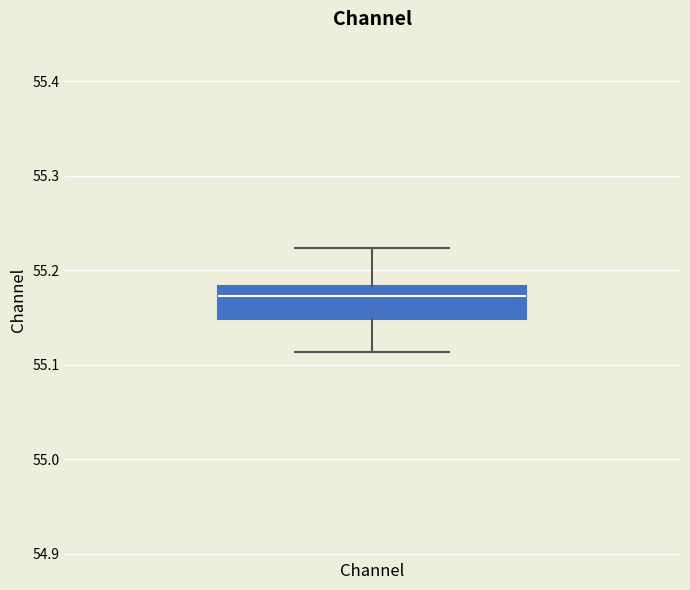

Read this box plot against the y-axis: the position of the median line, the range covered by the box, and the ends of both whiskers. The values are not printed on the chart, so give them approximately, as read against the axis.

median 55.17, box 55.15 to 55.18, whiskers 55.11 to 55.22